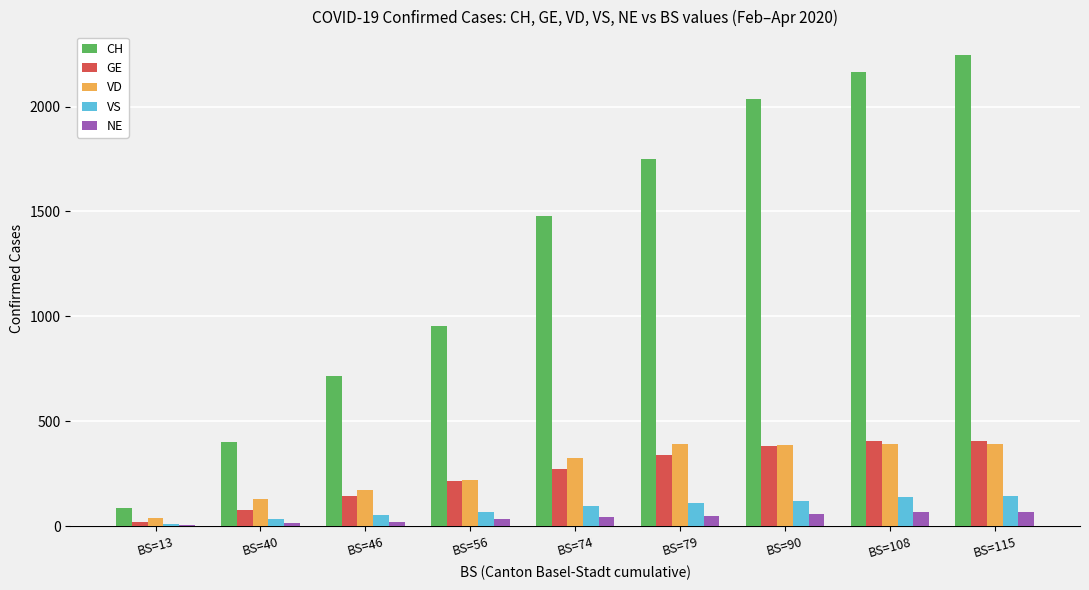

What is the maximum value for NE?

66